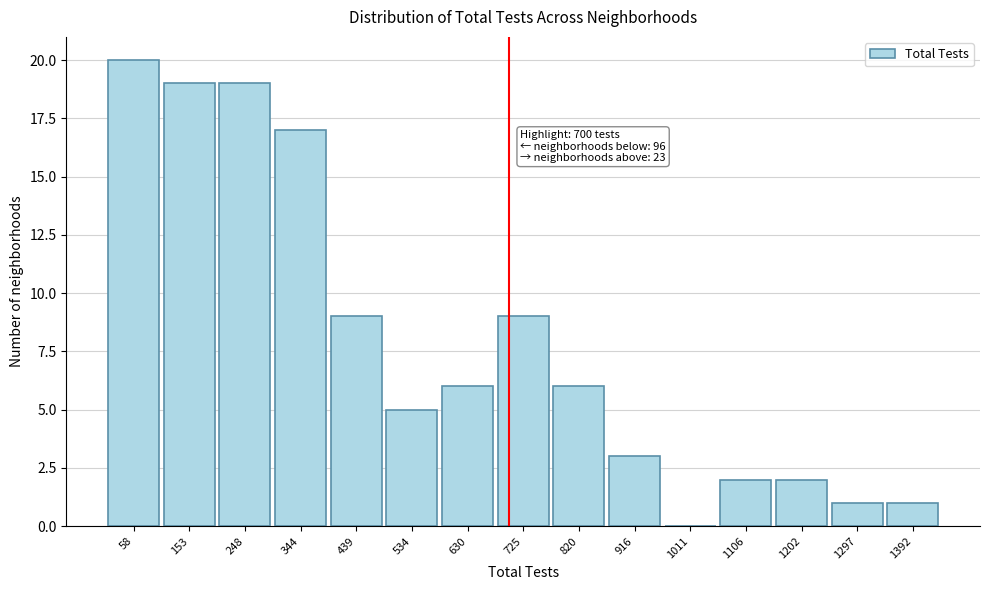

Over which range of the x-axis is the bar tallest?

10 to 110